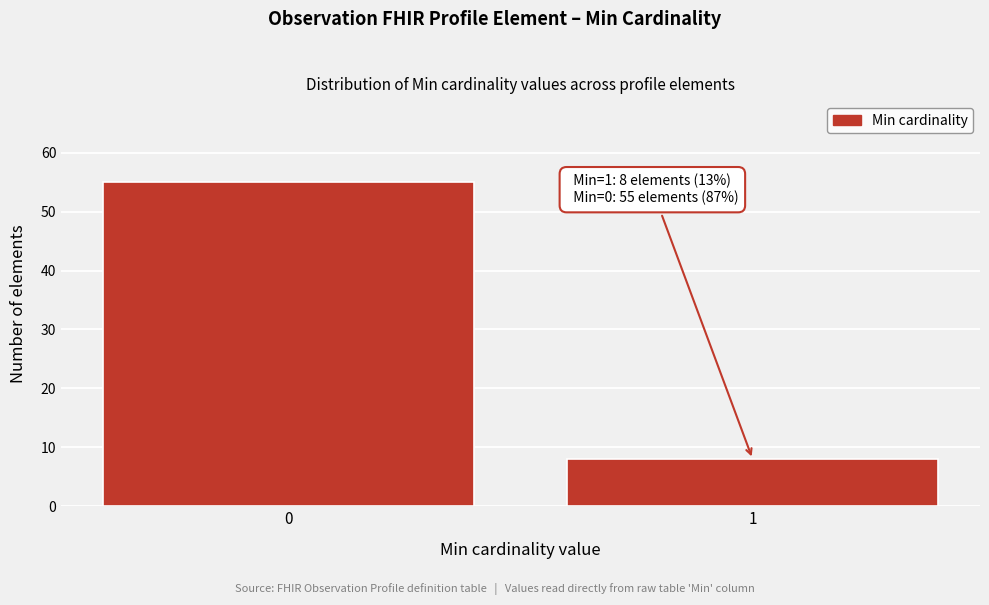

Reading right to left, extract all data points from this chart.

1=8	0=55